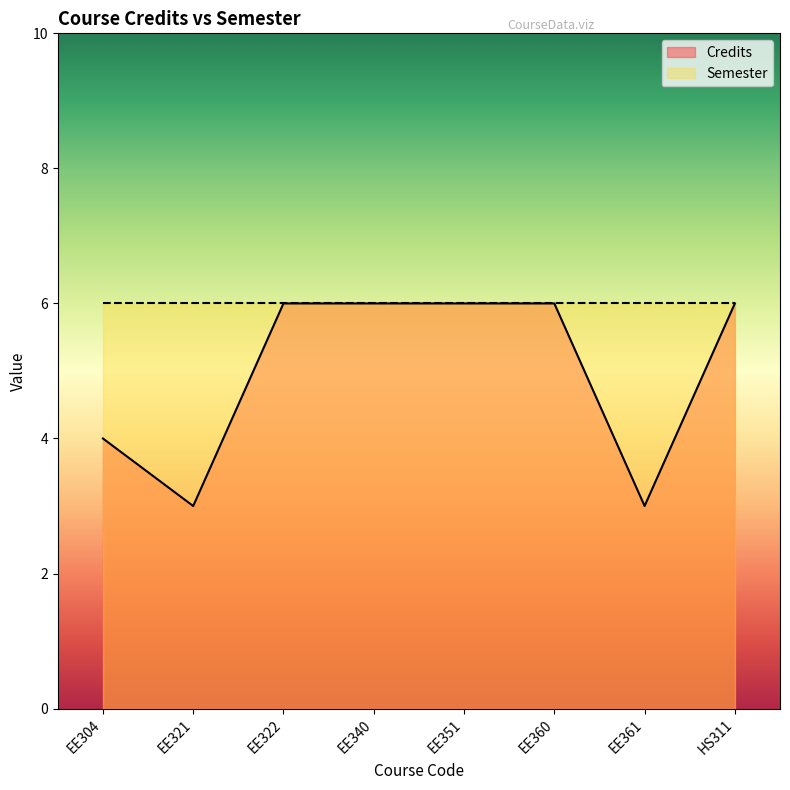

How many lines are shown in the chart?

2